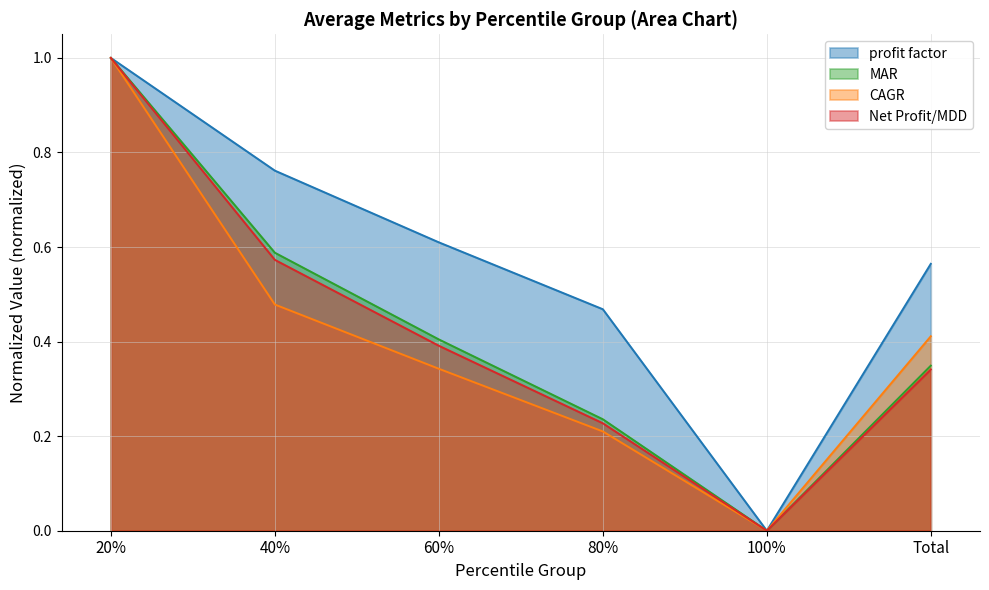

Which series has the widest spread of values?

profit factor